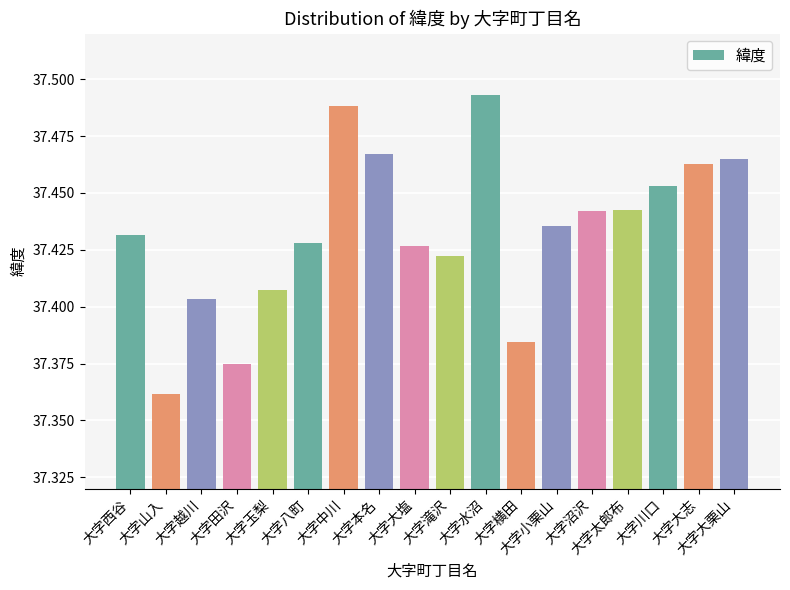

Approximately how many times larger is the value at 大字沼沢 compared to 大字滝沢?

1.0